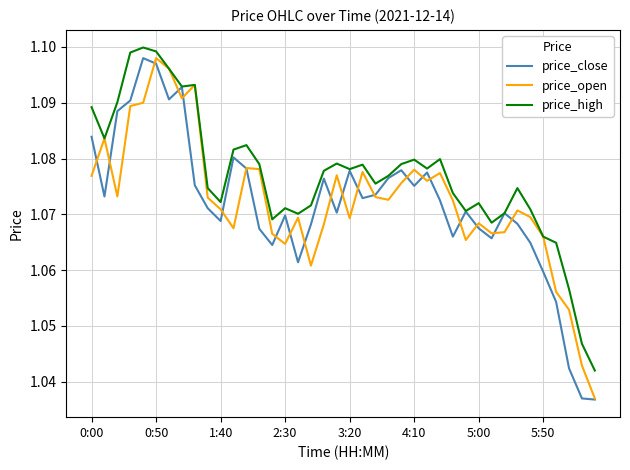

At how many categories does at least one series exceed 1?

40